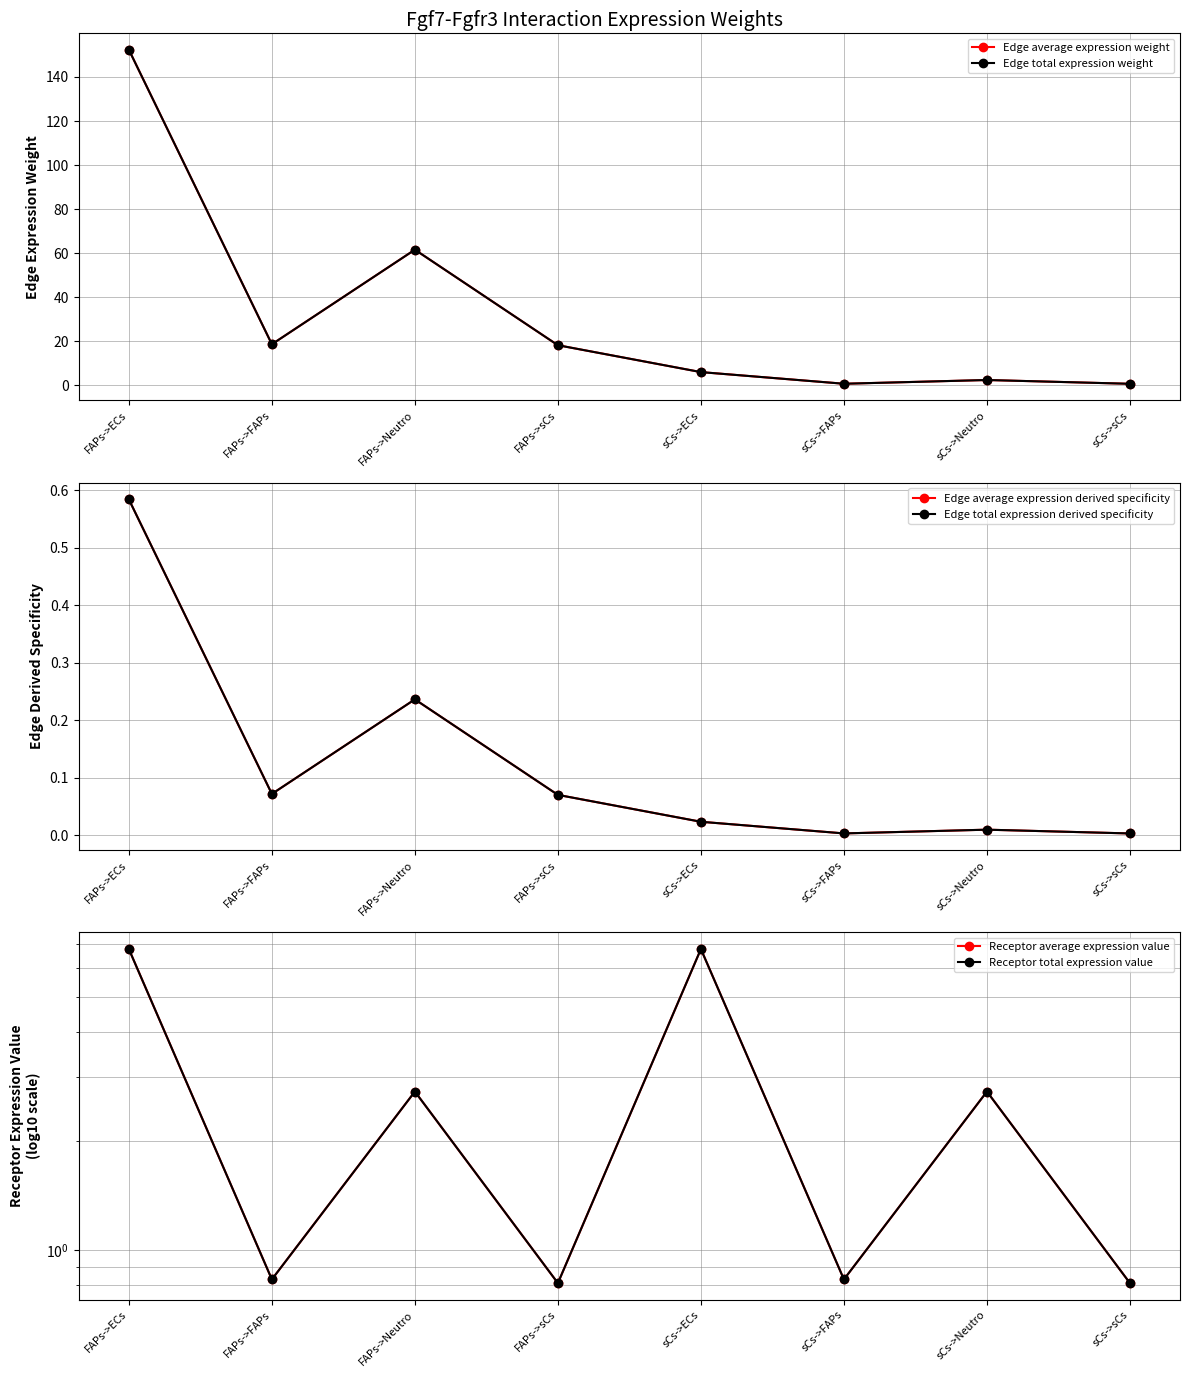

At which category does the chart reach its minimum across all series?

sCs->sCs